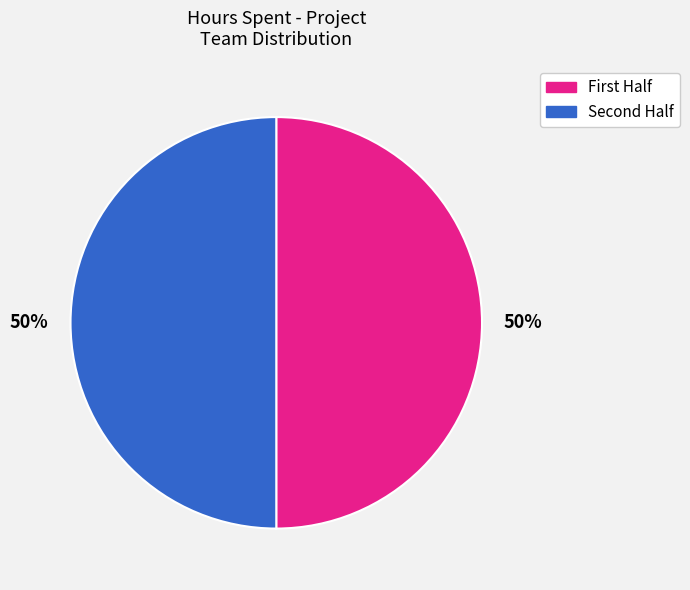

To the nearest percent, what is the average slice percentage?

50%